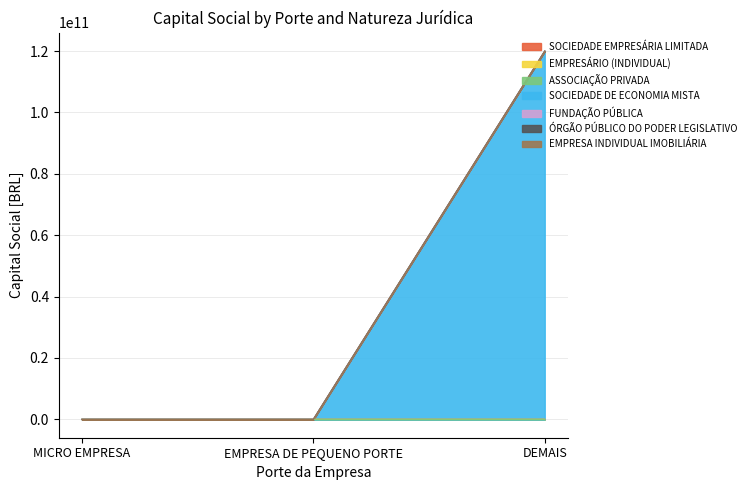

How many categories are shown in the chart?

7